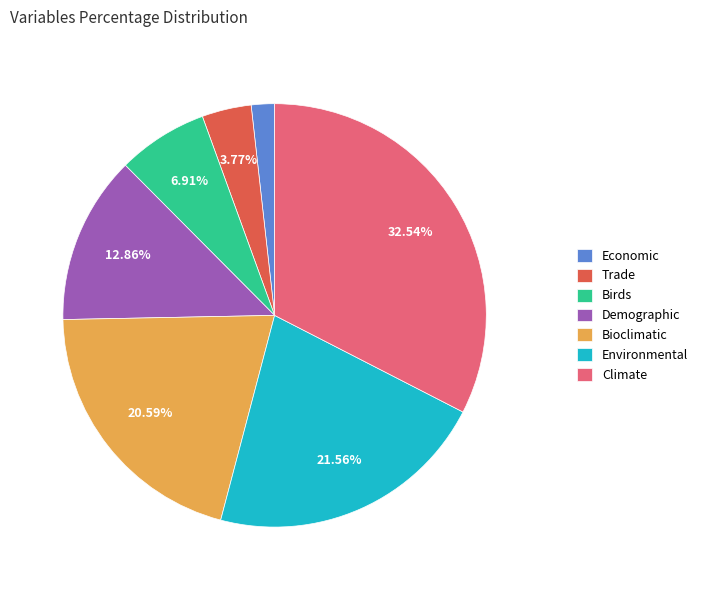

Which has a higher value, Birds or Economic?

Birds